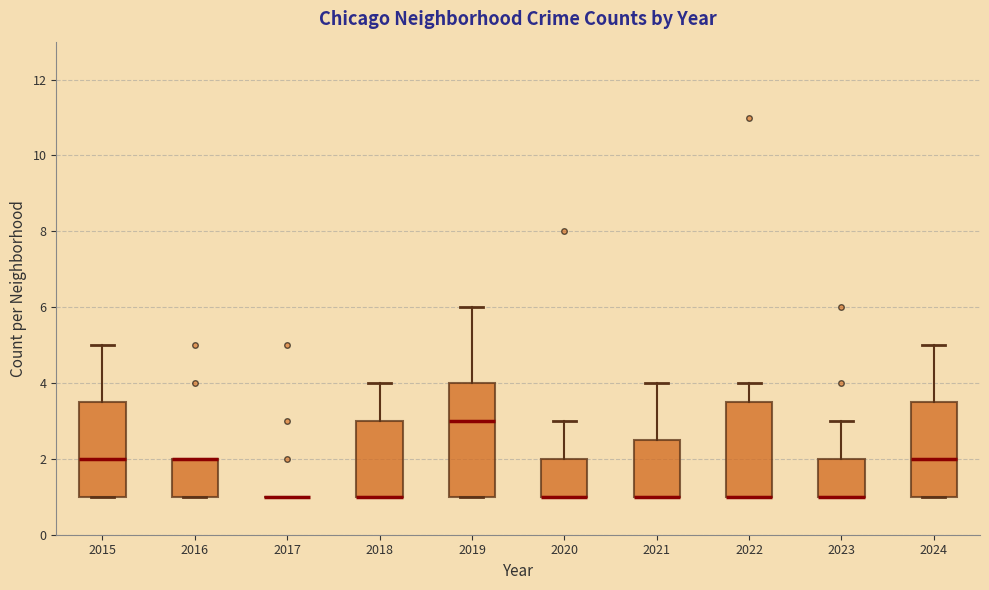

Reading left to right, read every box against the y-axis: the position of its median line, the range the box covers, and the ends of its whiskers. The values are not printed on the chart, so give them approximately, as read against the axis.

2015: median 2.0, box 1.0 to 3.6, whiskers 1.0 to 5.0
2016: median 2.0 (drawn on the box's upper edge), box 1.0 to 2.0, whiskers 1.0 to 2.0
2017: box collapsed to a line at 1.0, whiskers 1.0 to 1.0
2018: median 1.0 (drawn on the box's lower edge), box 1.0 to 3.0, whiskers 1.0 to 4.0
2019: median 3.0, box 1.0 to 4.0, whiskers 1.0 to 6.0
2020: median 1.0 (drawn on the box's lower edge), box 1.0 to 2.0, whiskers 1.0 to 3.0
2021: median 1.0 (drawn on the box's lower edge), box 1.0 to 2.6, whiskers 1.0 to 4.0
2022: median 1.0 (drawn on the box's lower edge), box 1.0 to 3.6, whiskers 1.0 to 4.0
2023: median 1.0 (drawn on the box's lower edge), box 1.0 to 2.0, whiskers 1.0 to 3.0
2024: median 2.0, box 1.0 to 3.6, whiskers 1.0 to 5.0